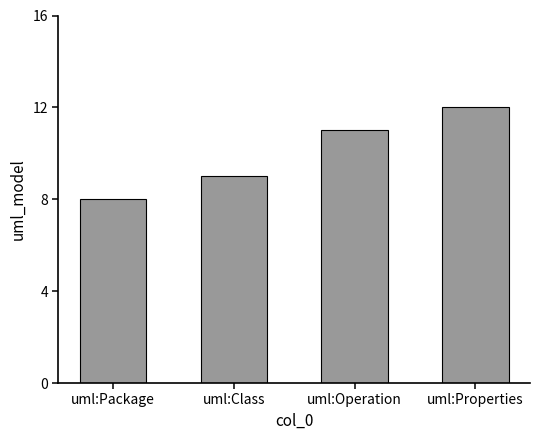

At which label is the value closest to 10?

uml:Class